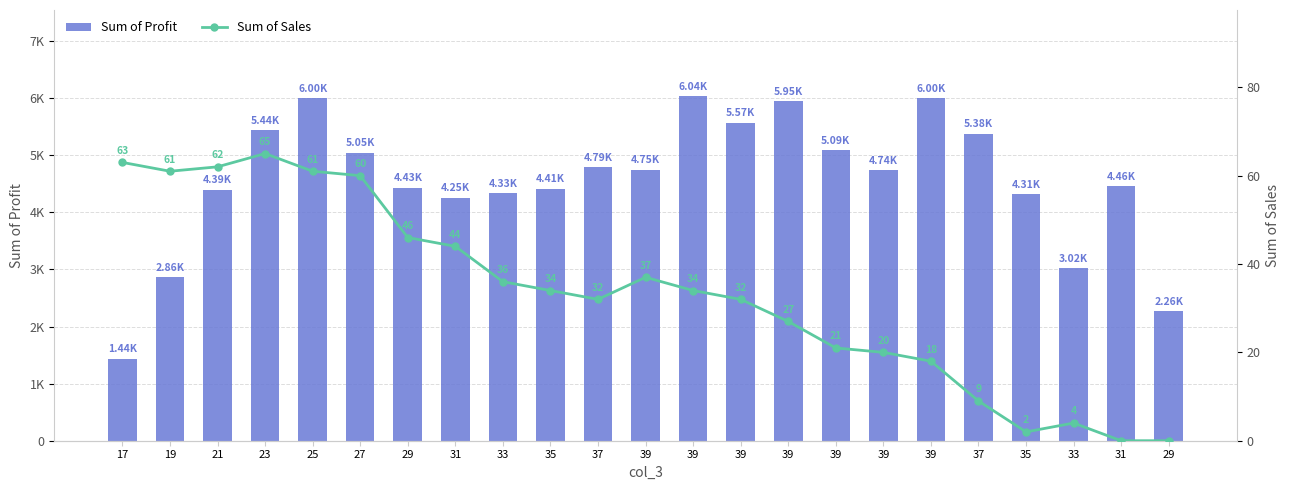

How many data points in Sum of Sales are less than 34?

11